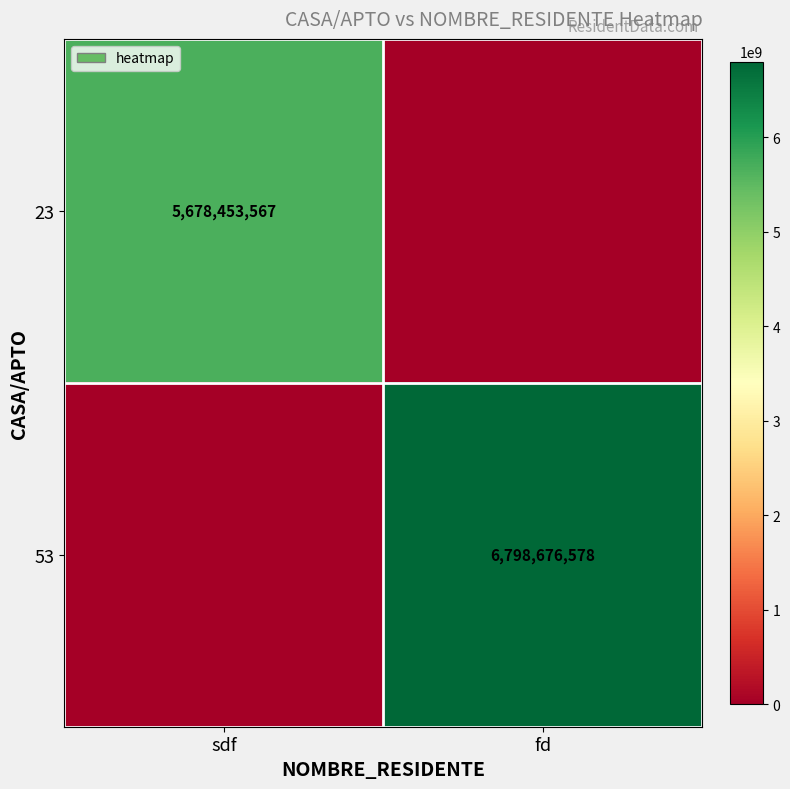

The value of 23 at sdf is 1863167927. True or false?

False